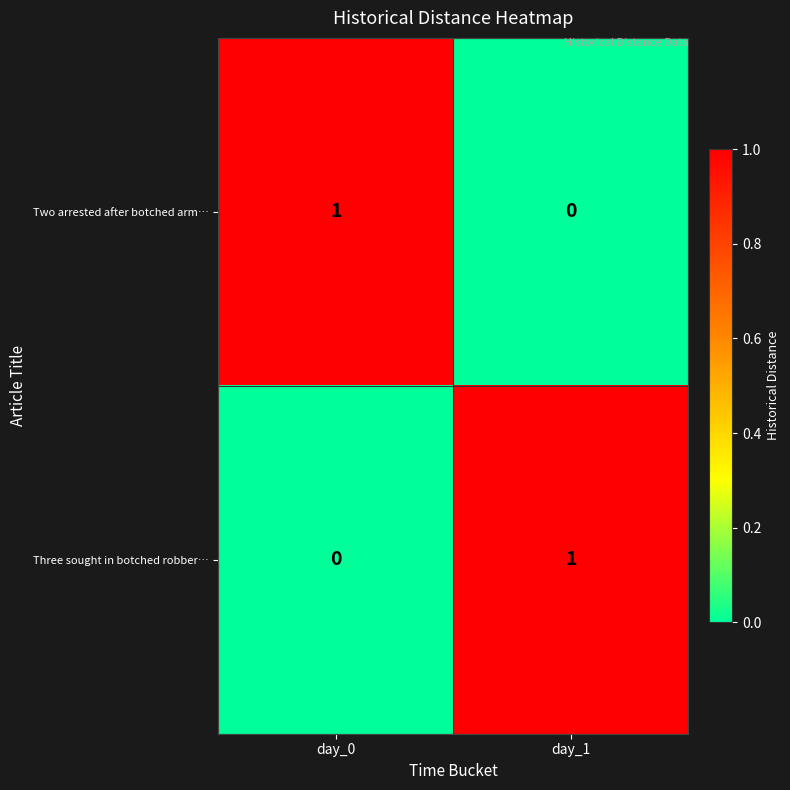

Which category has the lowest value in the Three sought in botched robber… series?

day_0